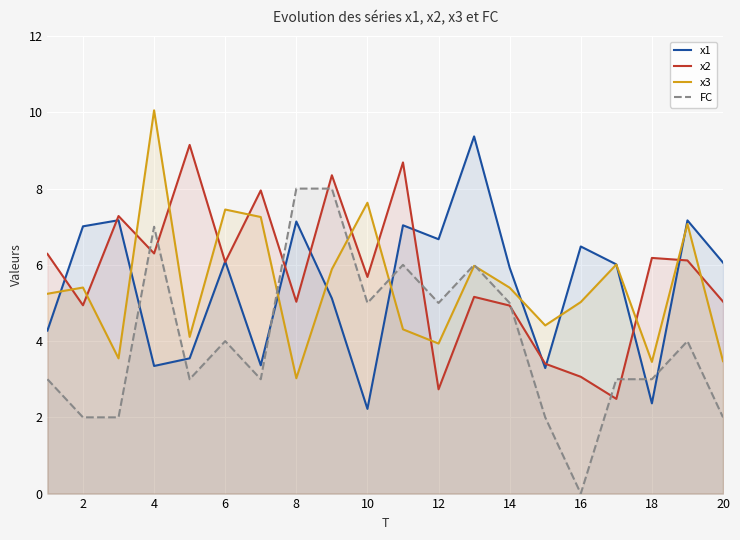

What is the minimum value for x2?

2.5